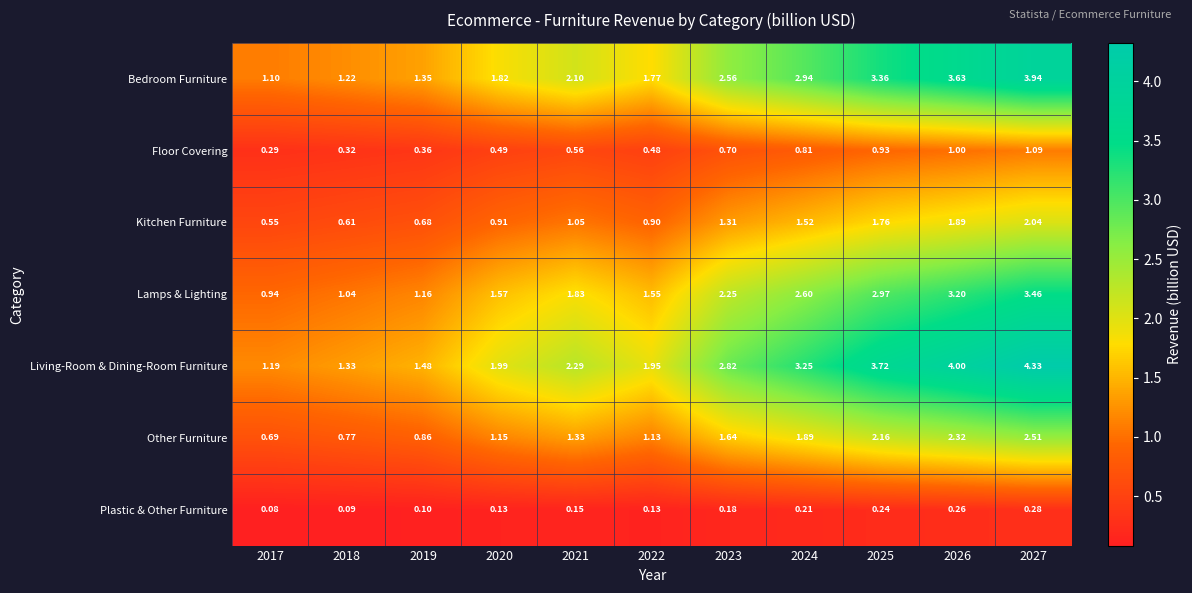

Which series has the largest total across all categories?

Living-Room & Dining-Room Furniture